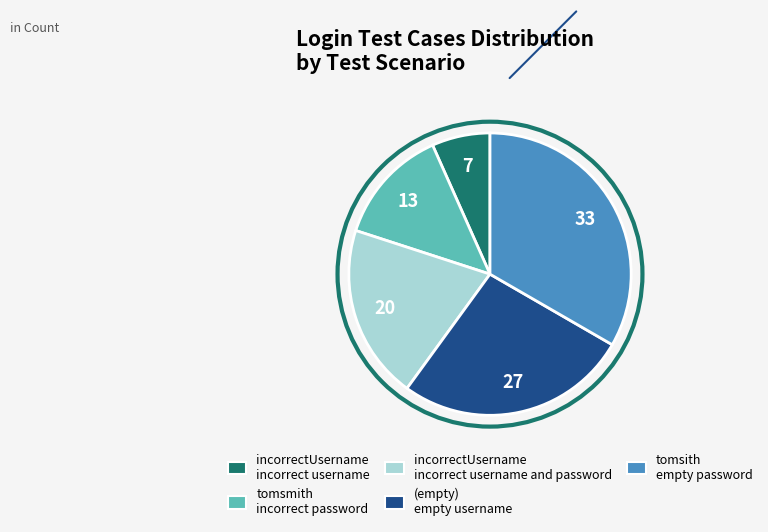

Is there a majority slice in this chart?

No